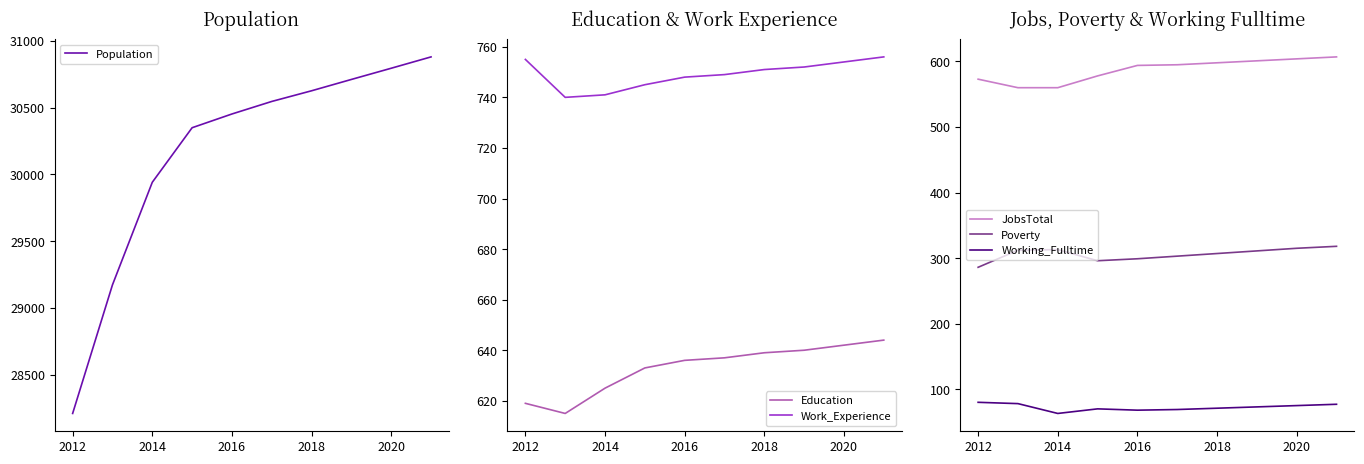

What is the greatest value displayed?

30881